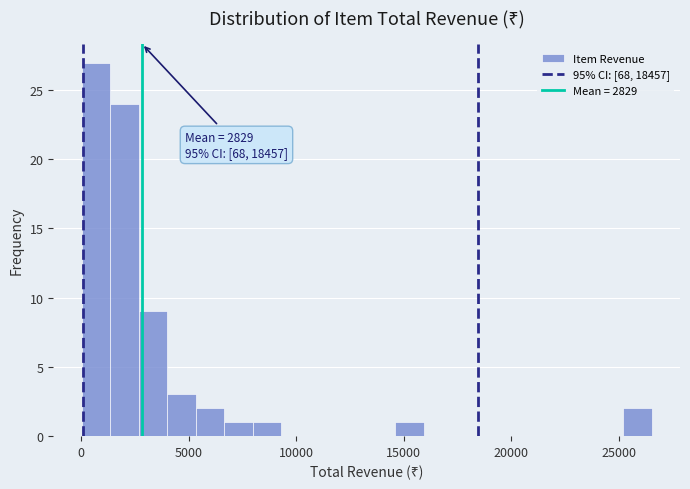

Around what value on the x-axis is the tallest bar? Give the approximate position of its centre, as read against the axis.

500